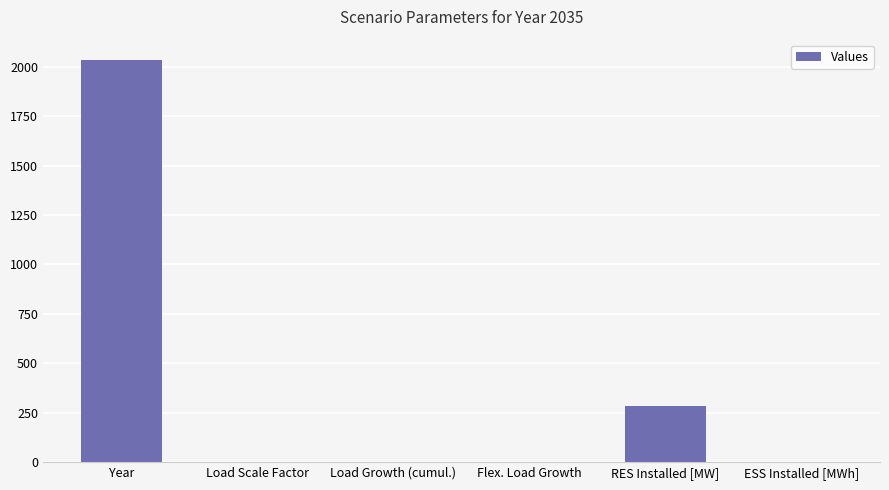

What is the ratio of the value at Year to the value at Load Scale Factor?

2035.0